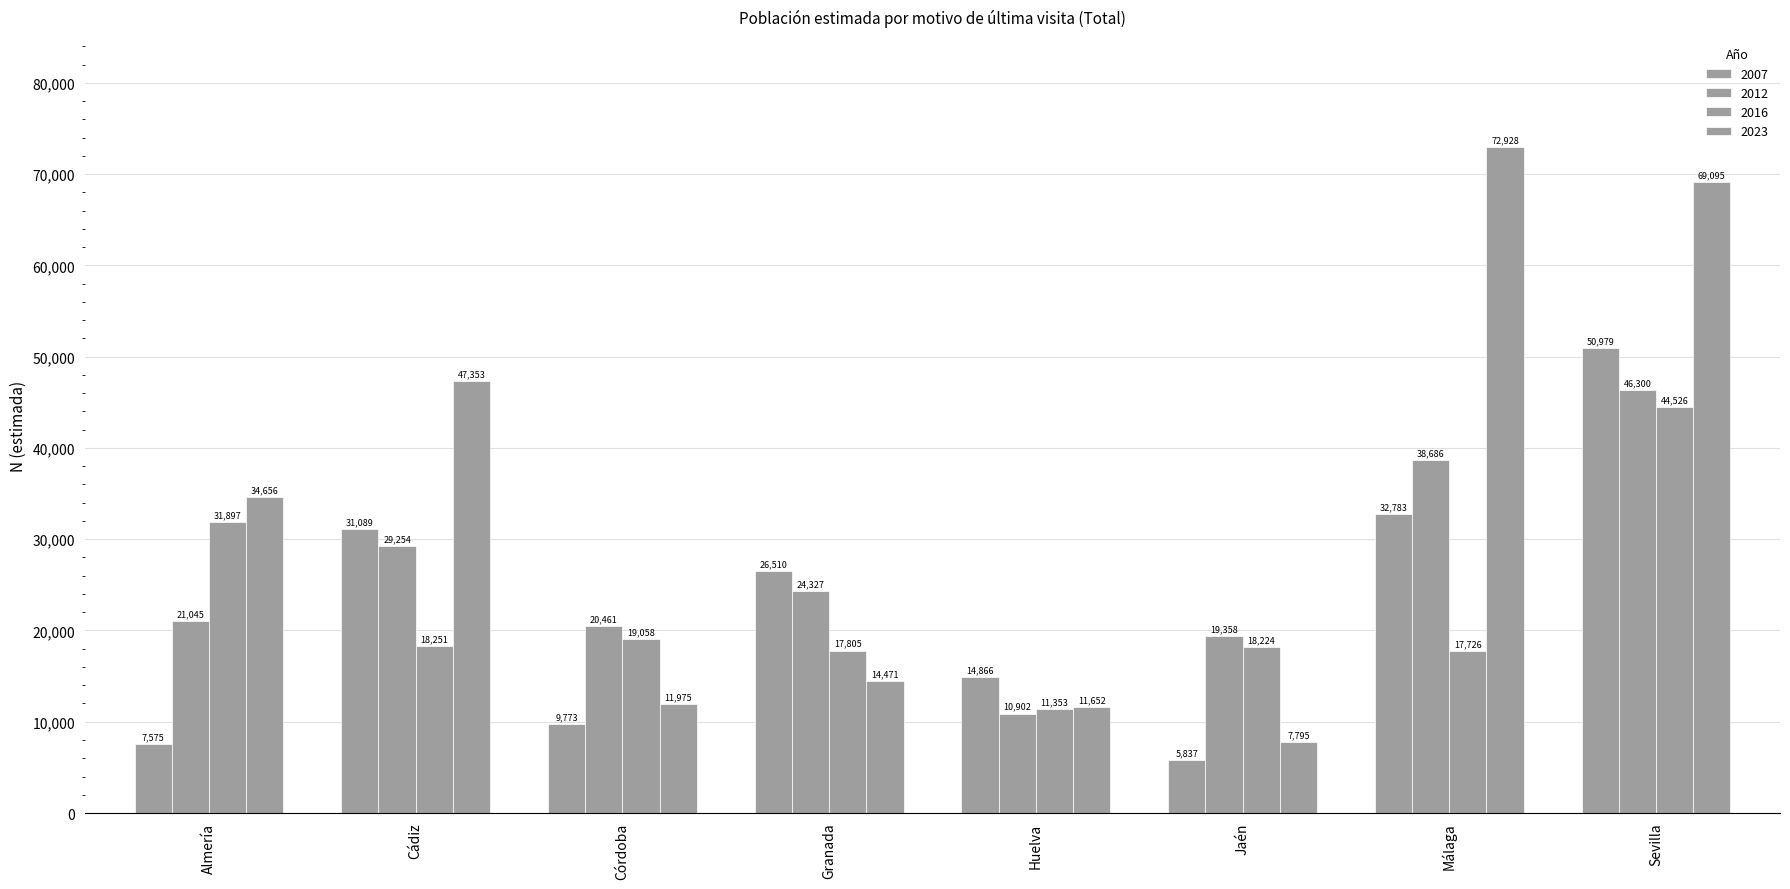

What is the highest value of the 2016 series?

44526